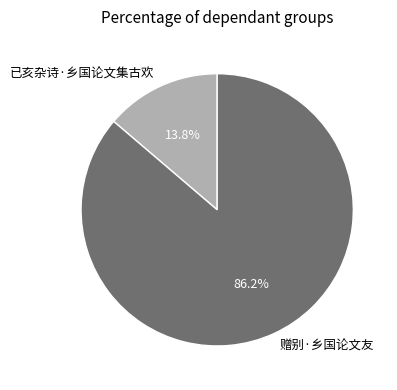

The 已亥杂诗·乡国论文集古欢 slice represents 14% of the pie. True or false?

True